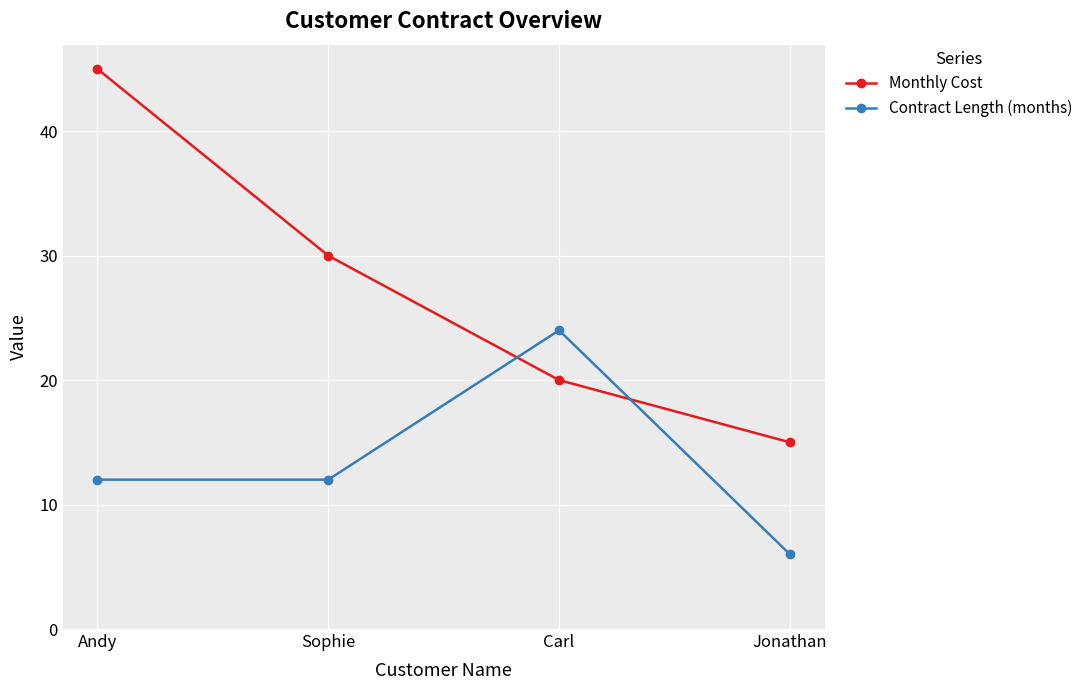

What is the value of the Contract Length (months) point at the 1st from the left?

12